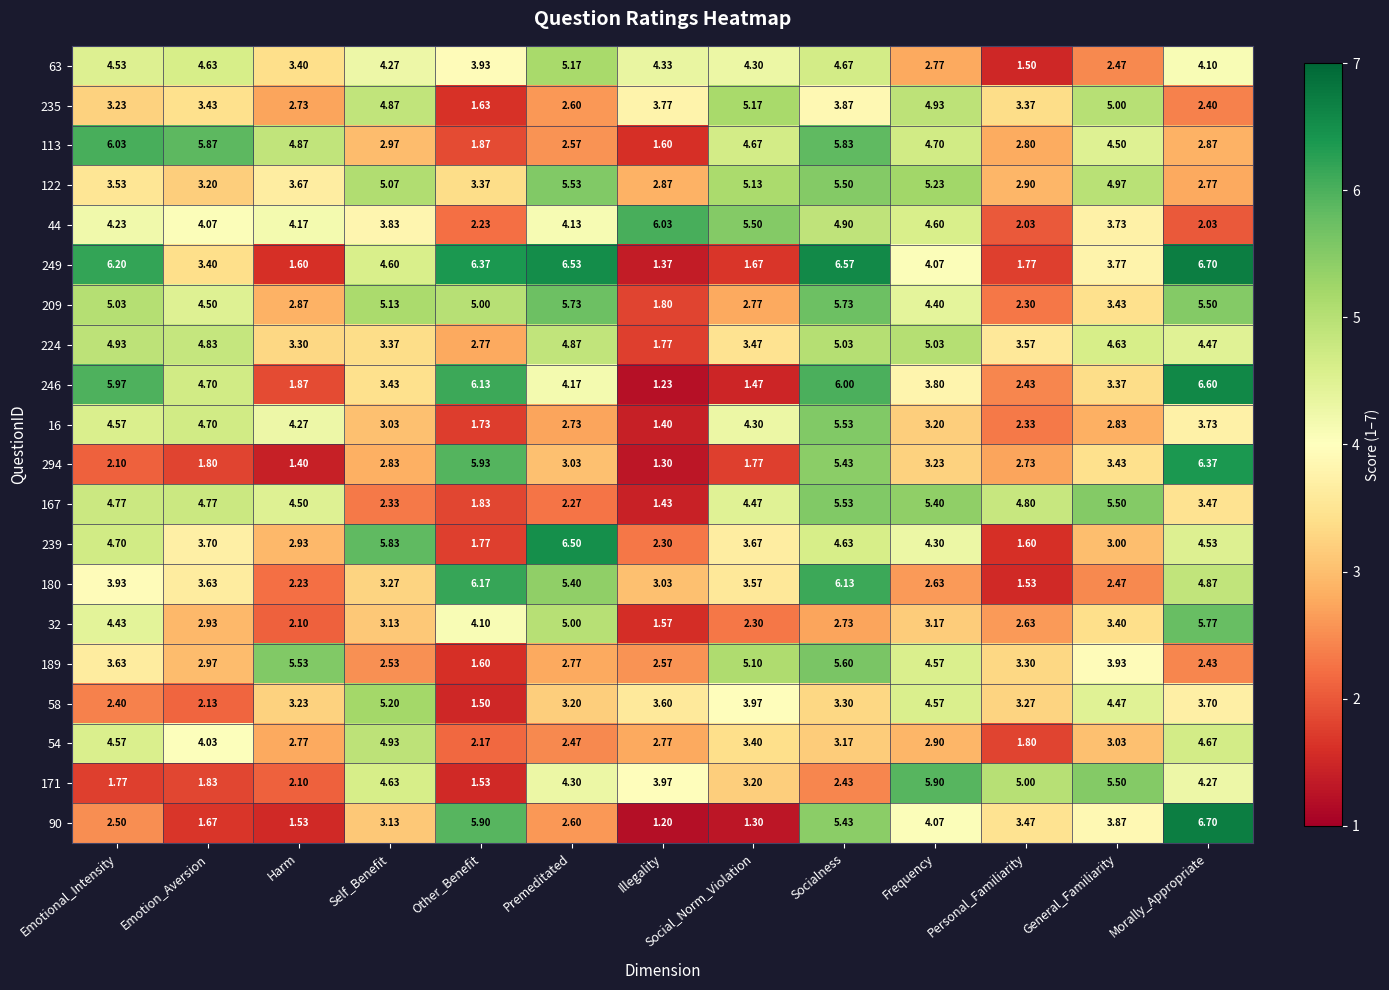

What is the maximum value shown in the chart?

6.7